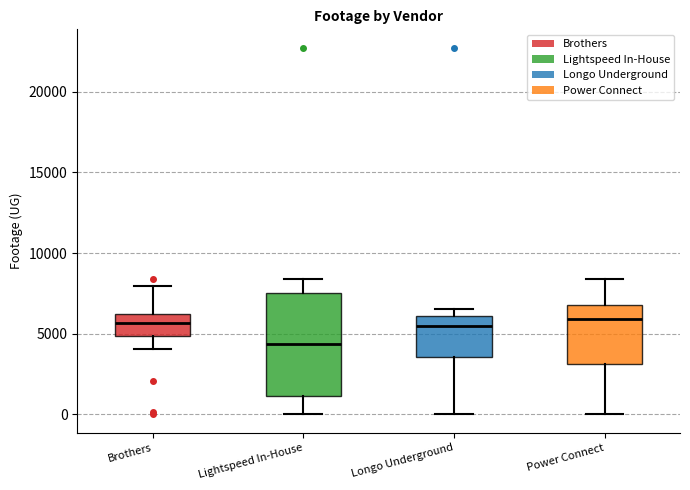

Reading left to right, transcribe this box plot: for each box, give where its median line is, the range the box spans, and where its two whiskers end, as read against the y-axis. The values are not printed on the chart, so give them approximately, as read against the axis.

Brothers: median 5500, box 5000 to 6500, whiskers 4000 to 8000
Lightspeed In-House: median 4500, box 1000 to 7500, whiskers 0 to 8500
Longo Underground: median 5500, box 3500 to 6000, whiskers 0 to 6500
Power Connect: median 6000, box 3000 to 7000, whiskers 0 to 8500